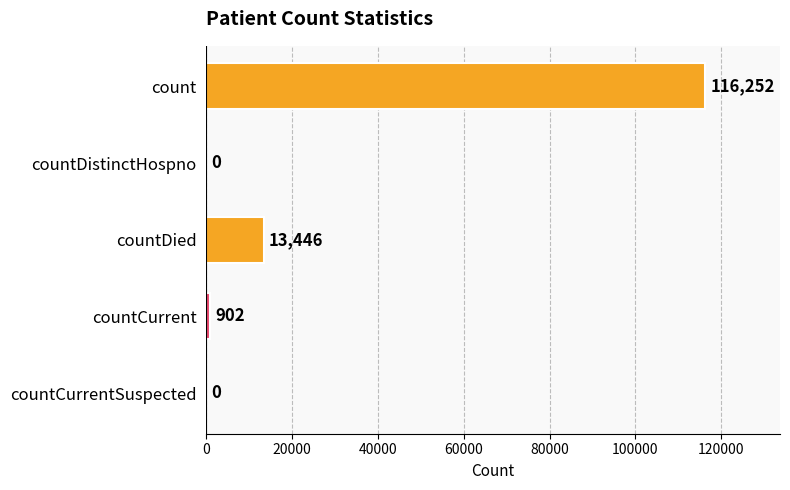

True or false: the data shows 0 at countCurrentSuspected.

True